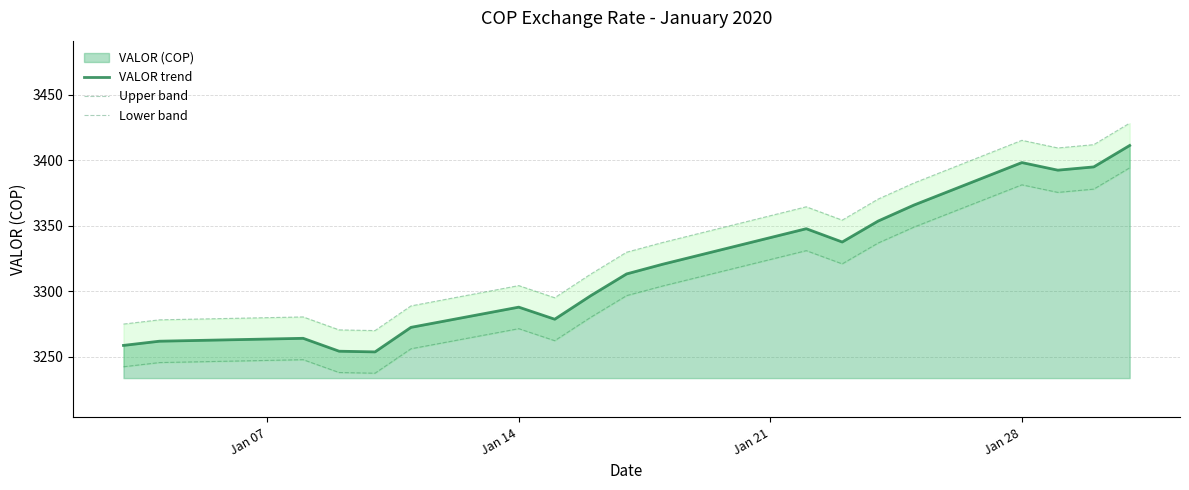

What is the maximum value shown in the chart?

3428.5